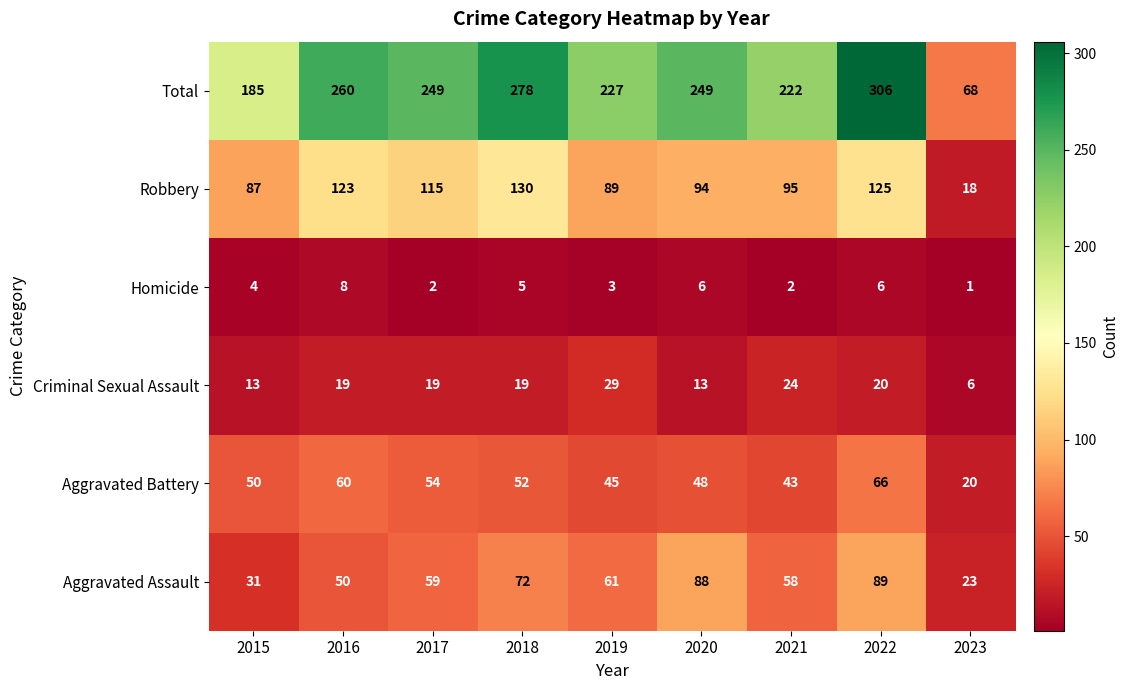

At which category is the sum across all series the highest?

2022